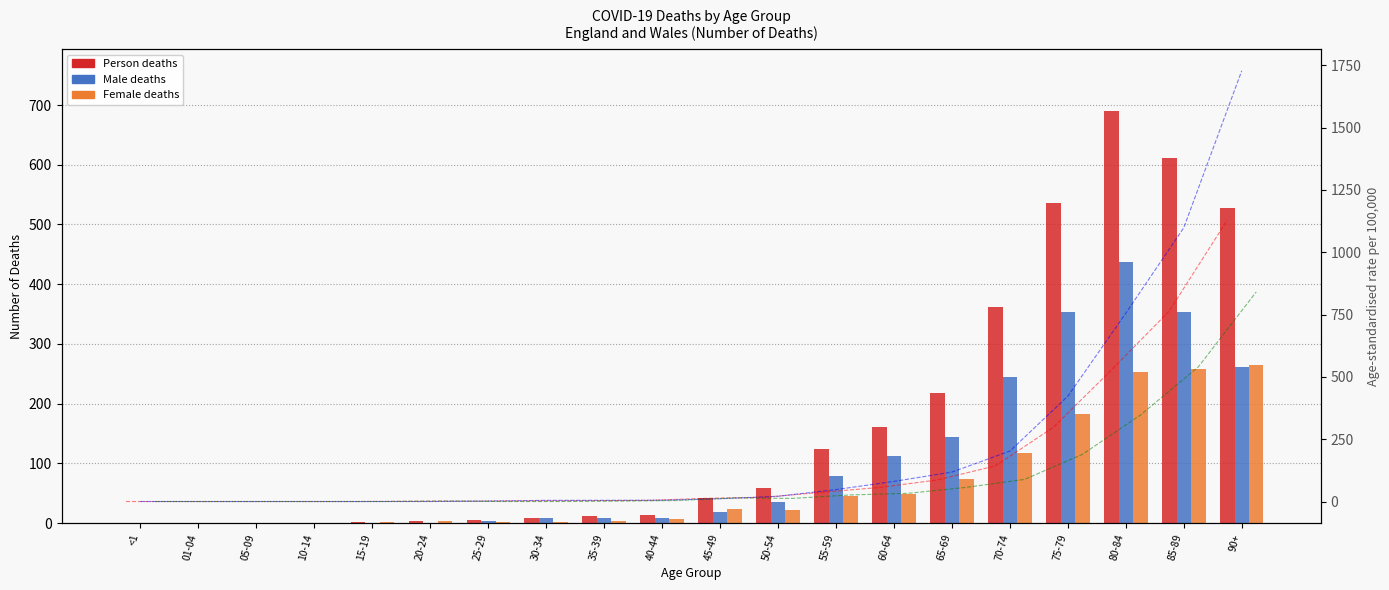

What is the label of the 11th bar from the left?

45-49